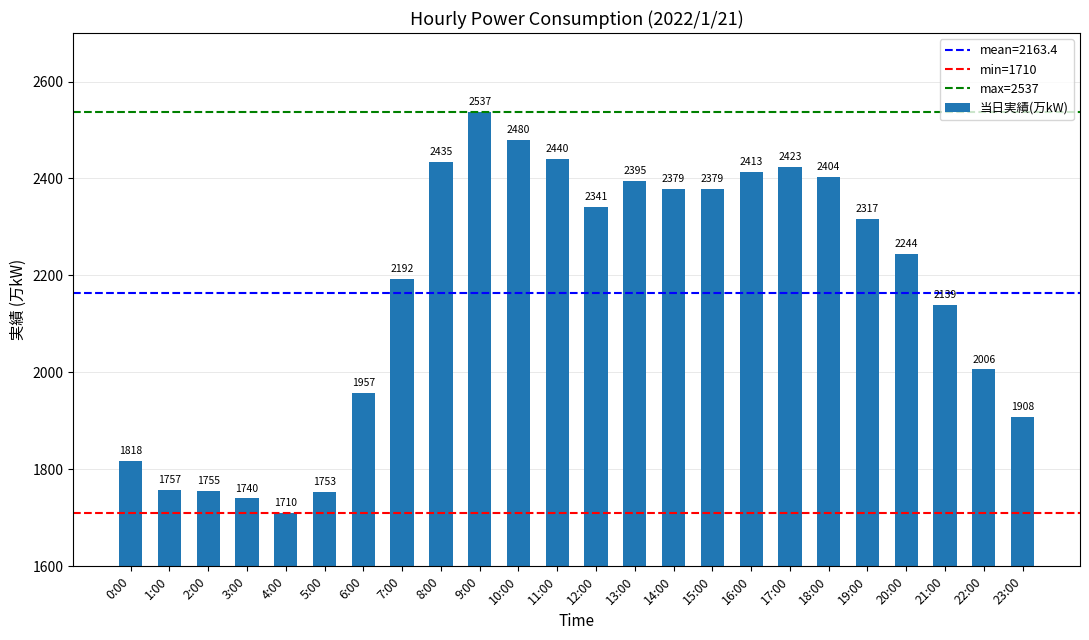

What is the label of the 1st bar from the left?

0:00